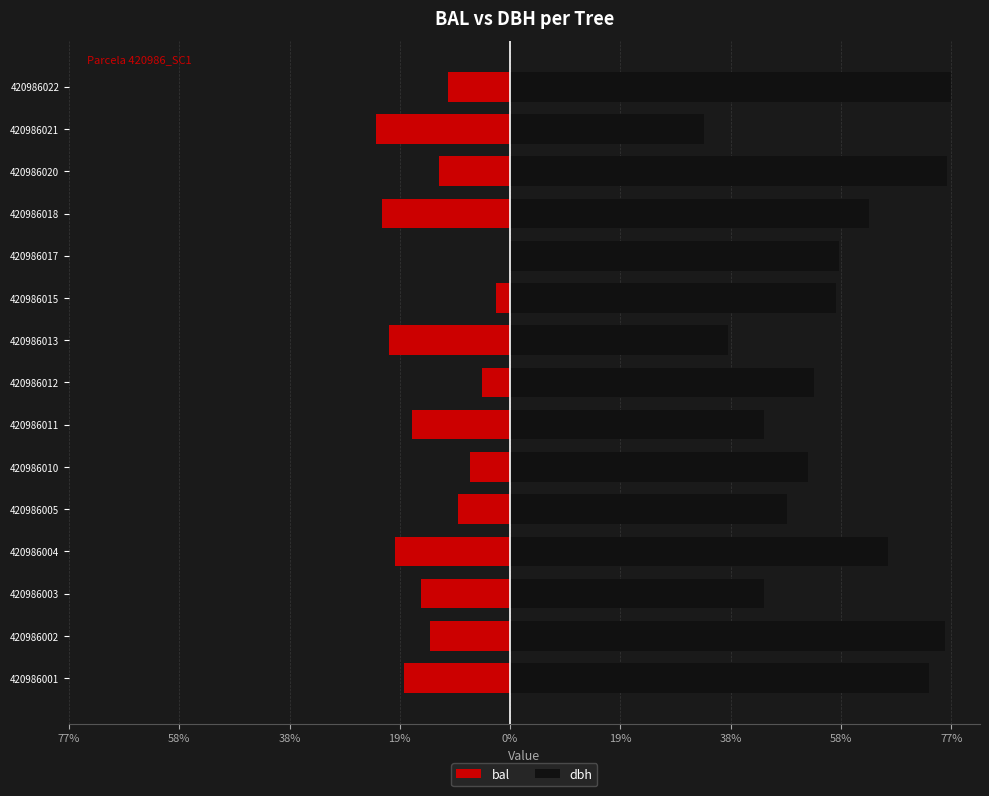

Which series changed the most between 420986001 and 420986013?

dbh